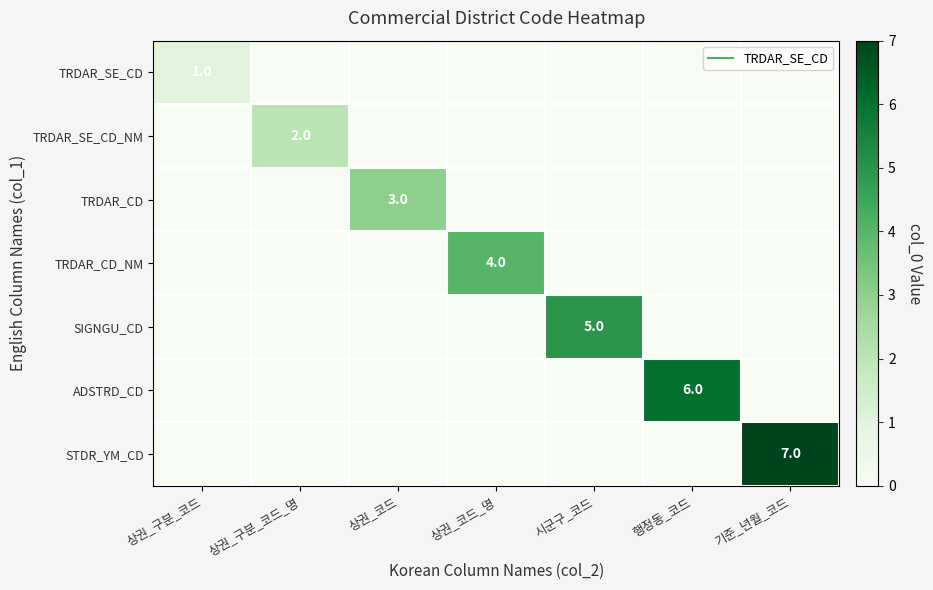

Which series has the largest total across all categories?

STDR_YM_CD